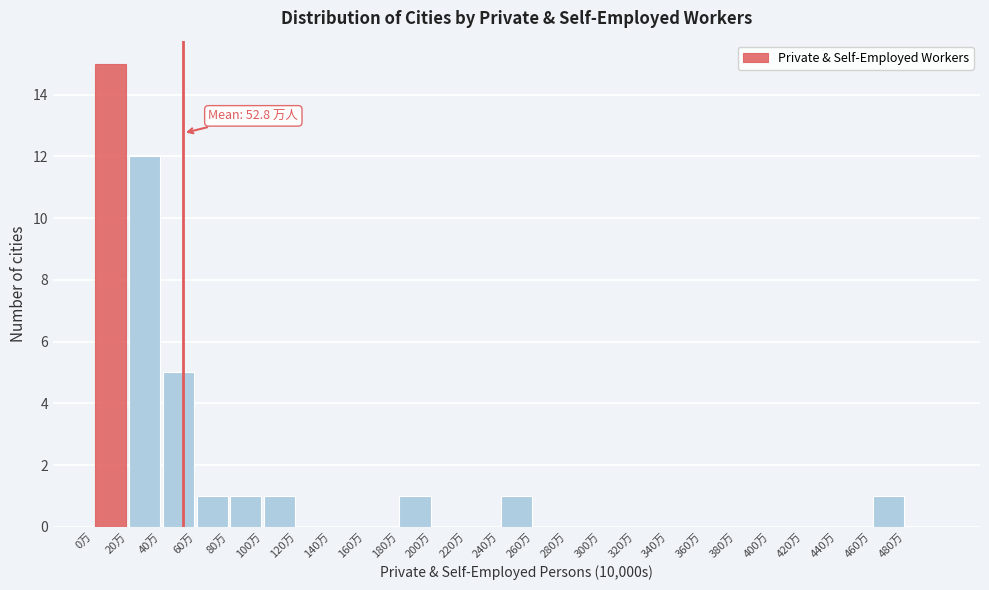

Which range on the x-axis has the tallest bar?

0 to 20